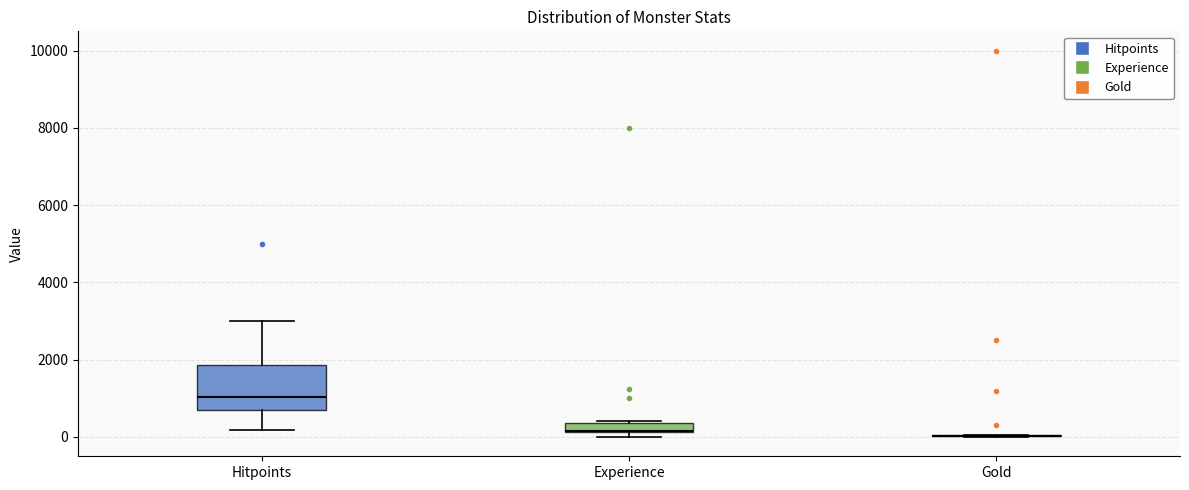

Comparing the boxes themselves (not the whiskers), which one is the tallest?

Hitpoints